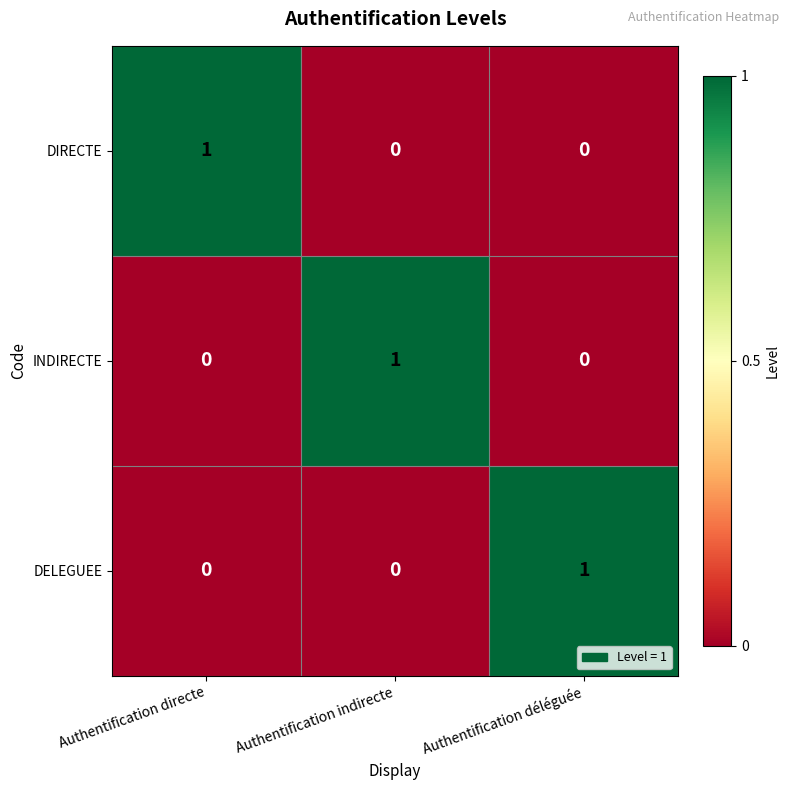

Count the INDIRECTE values in the range 0 to 1.

3